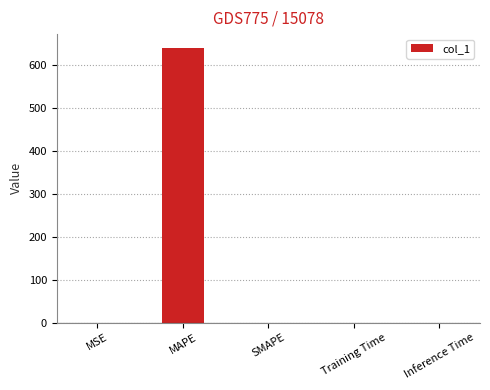

What is the sum of all values?

640.0